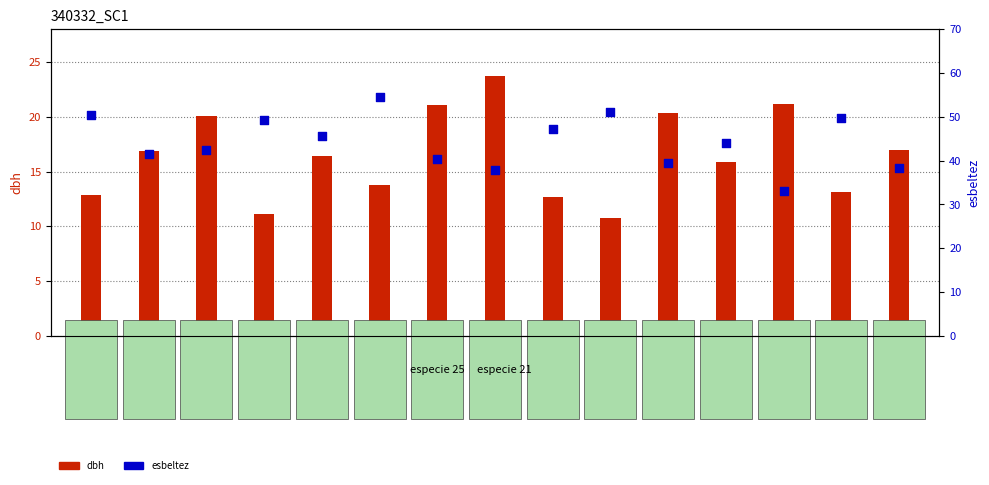

Which series has the largest total across all categories?

esbeltez